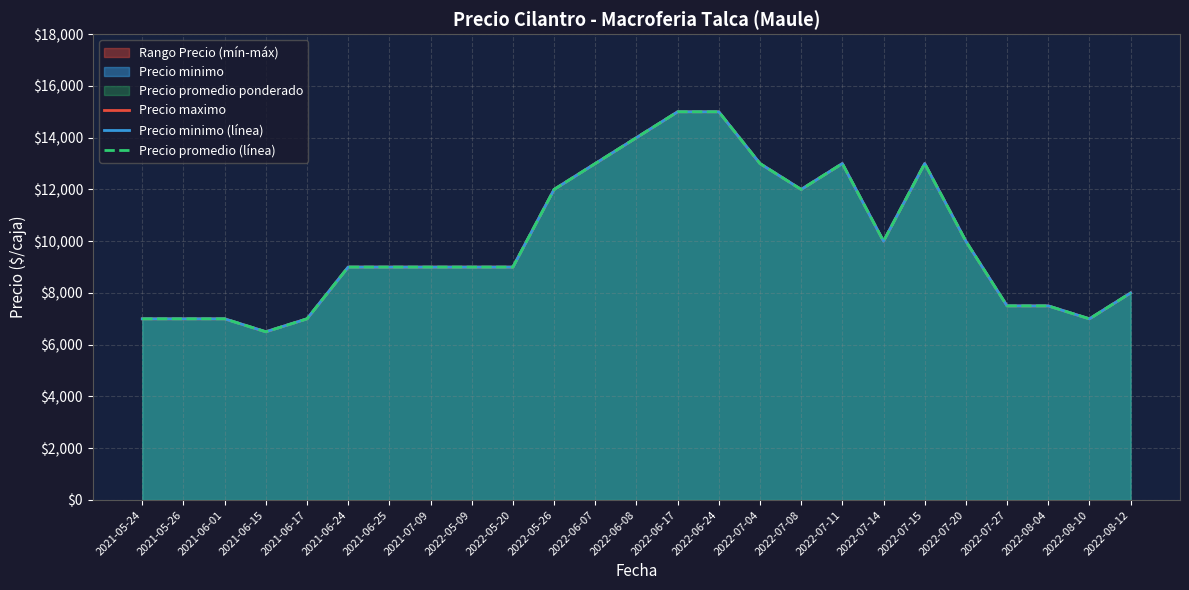

What is the label of the 17th point from the right?

2022-05-09